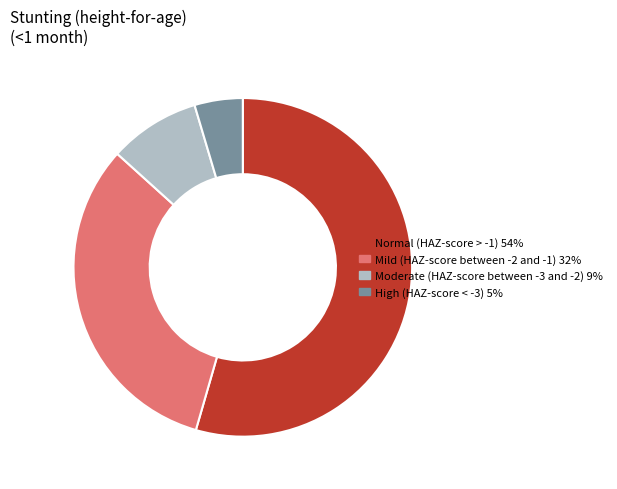

Is there any slice that represents more than half of the pie?

Yes